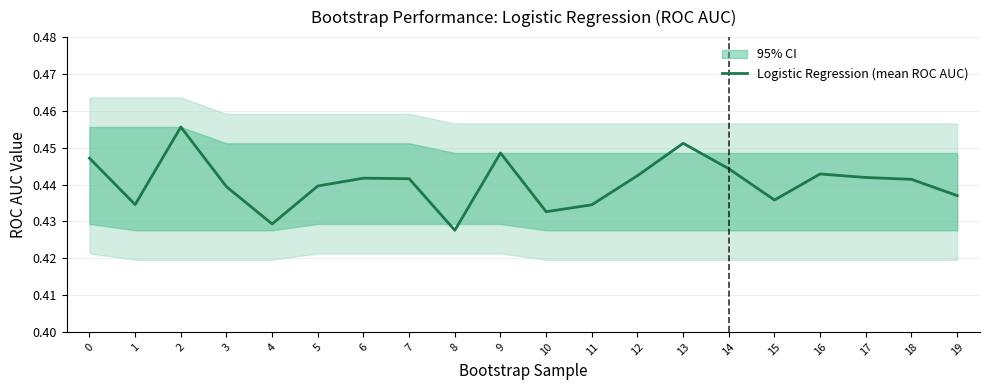

What is the smallest value displayed?

0.4